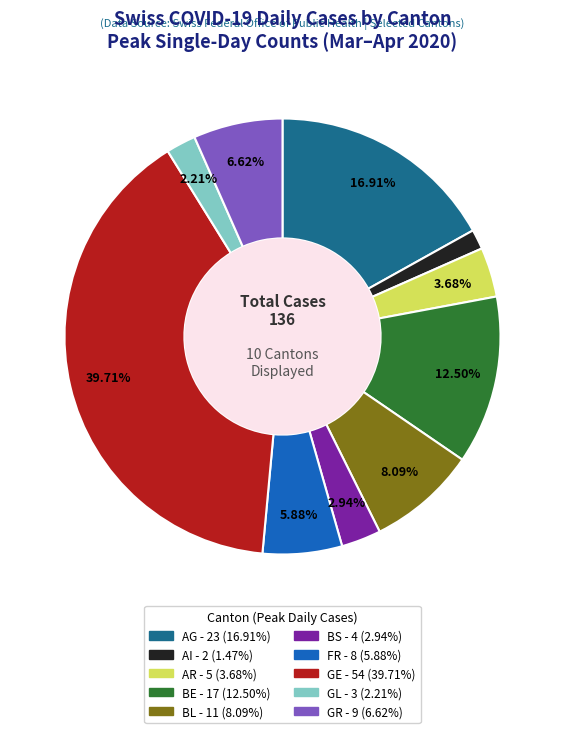

Is there any slice that represents more than half of the pie?

No